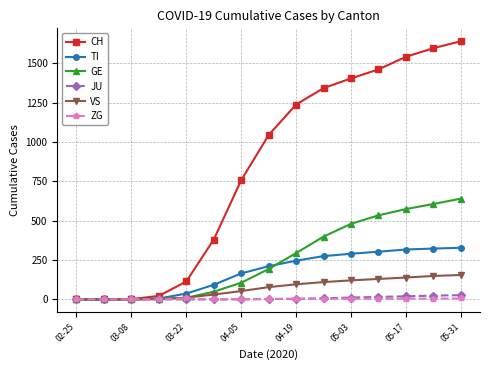

At how many categories does at least one series exceed 1133?

7